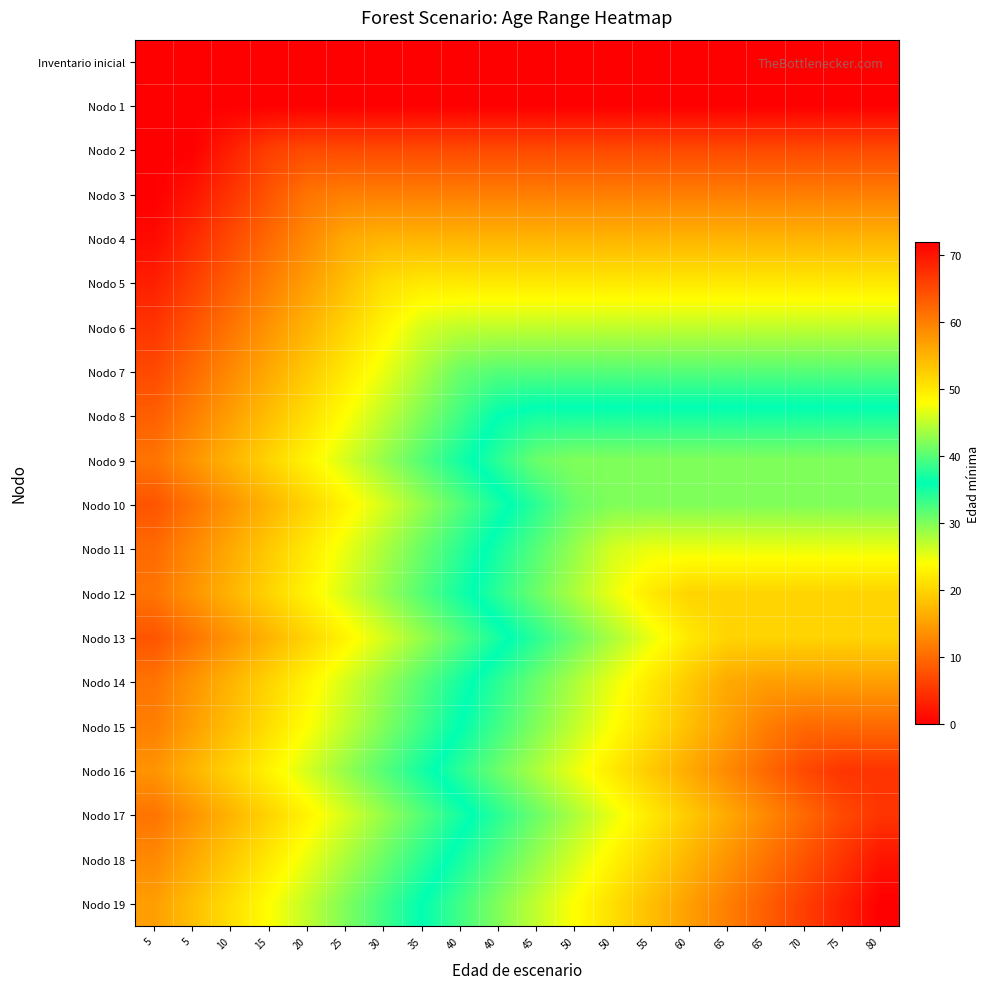

Which series changed the most between 15 and 70?

Nodo 16